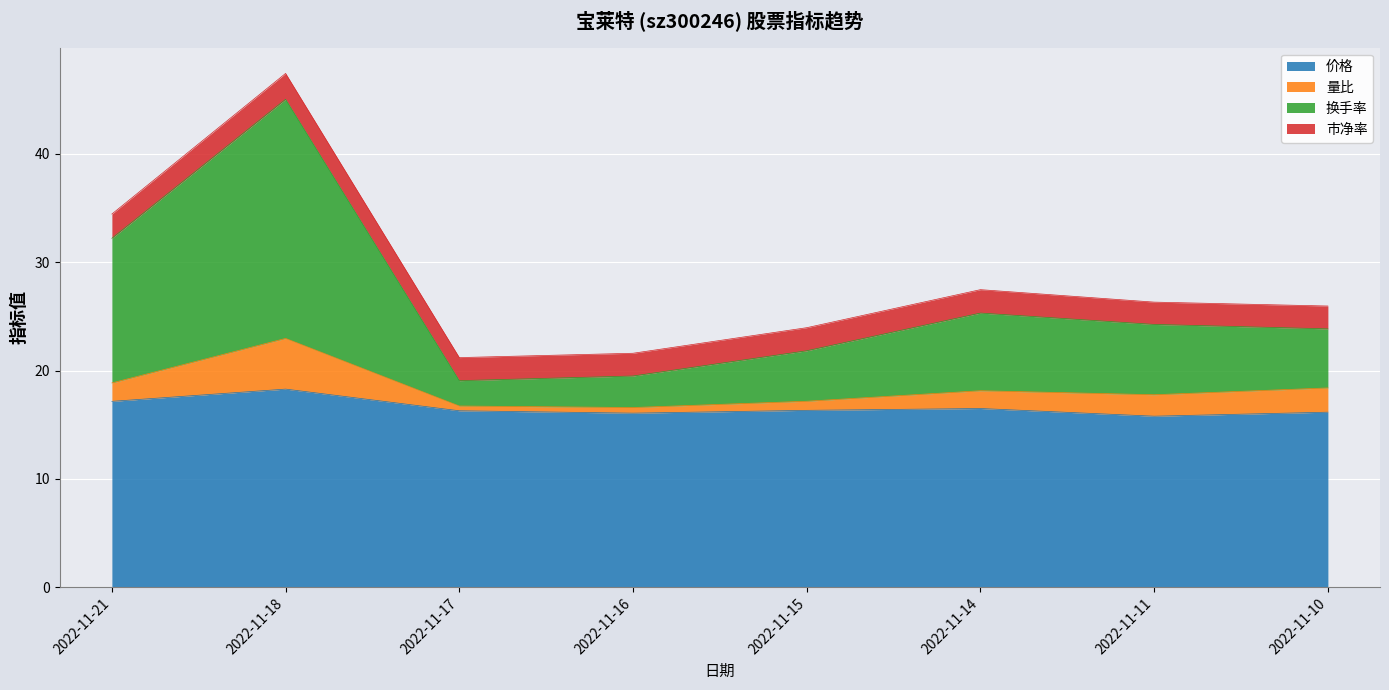

What is the value of the 价格 point at the 3rd from the left?

16.3